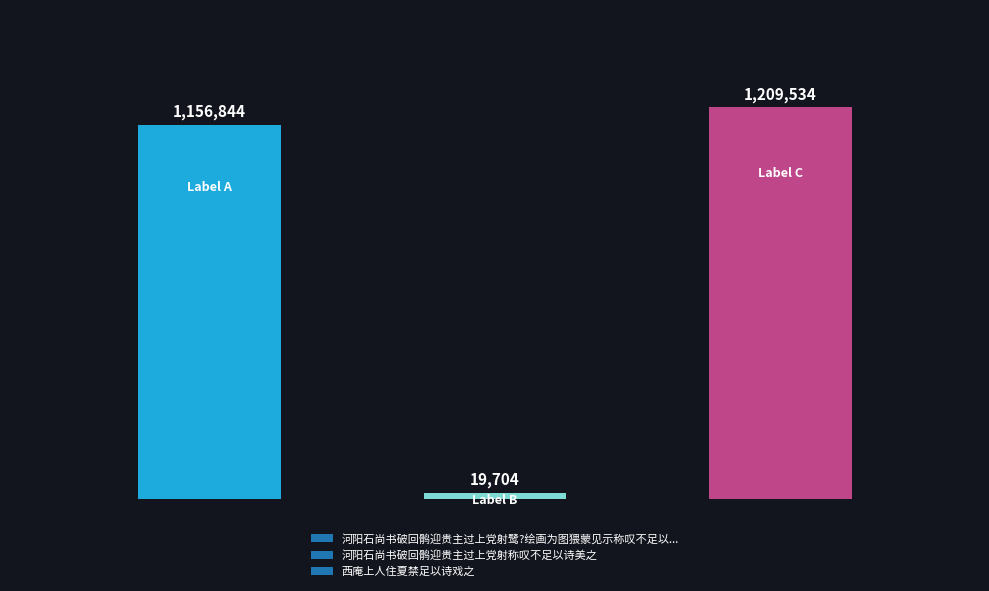

What is the smallest value displayed?

19704